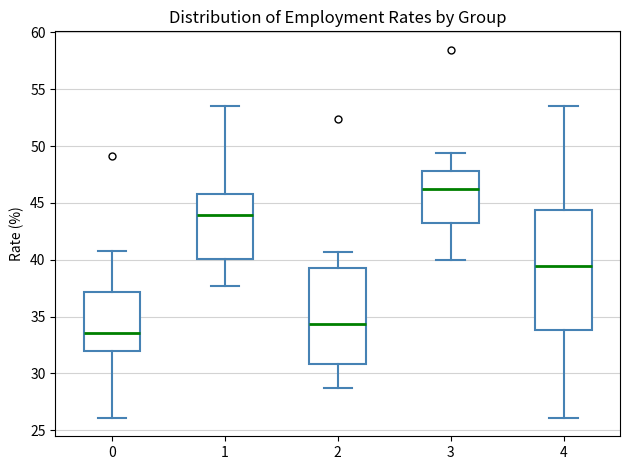

Which box has the highest median line?

3